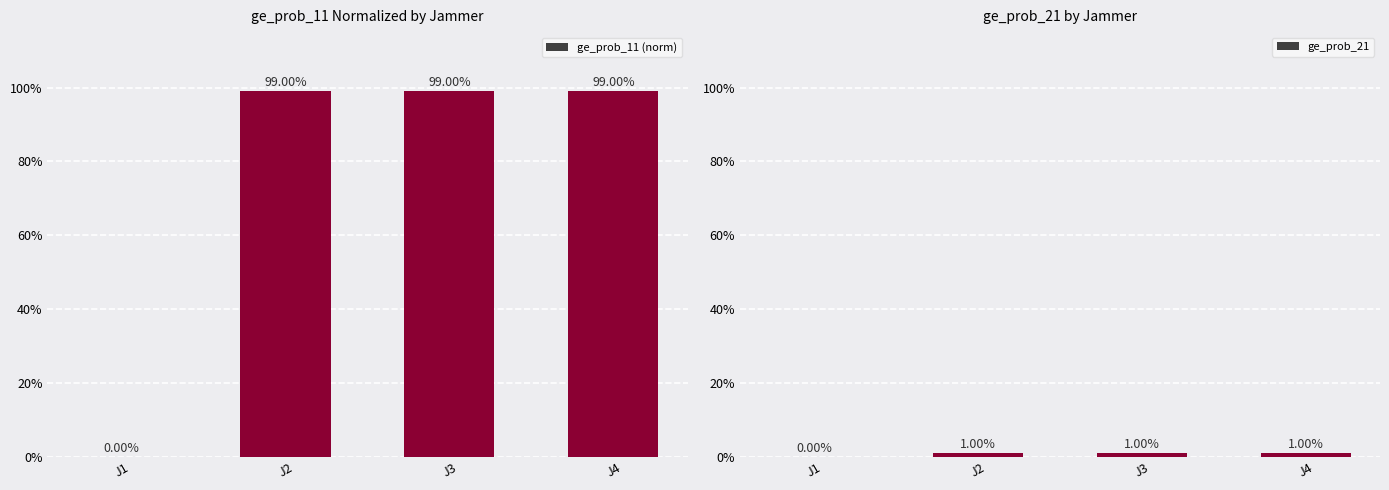

Reading right to left, transcribe all the data shown in this chart.

ge_prob_11 (norm): J4=1.0	J3=1.0	J2=1.0	J1=0.0
ge_prob_21: J4=0.0	J3=0.0	J2=0.0	J1=0.0